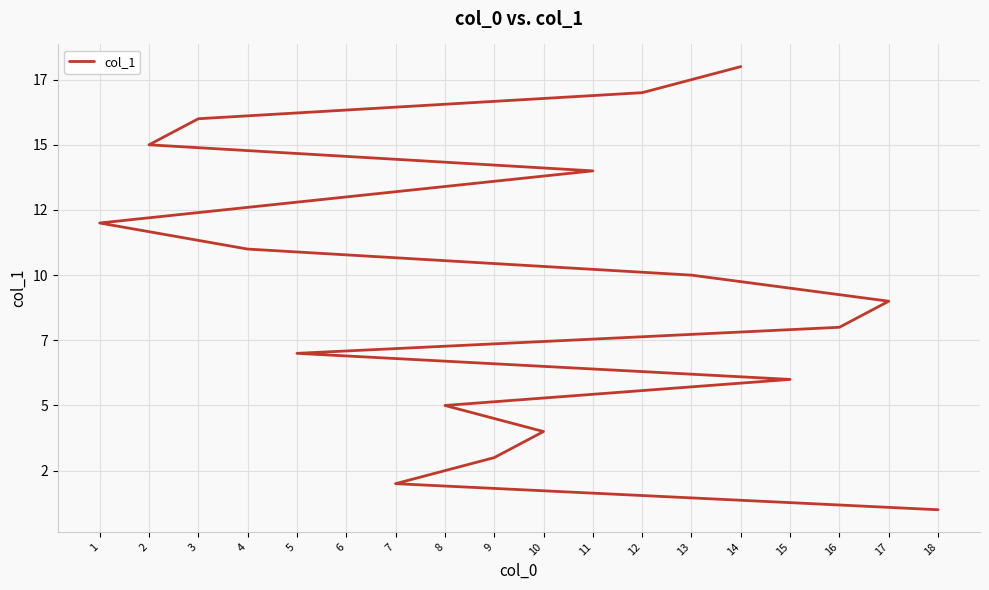

Which has a higher value, 2 or 16?

2